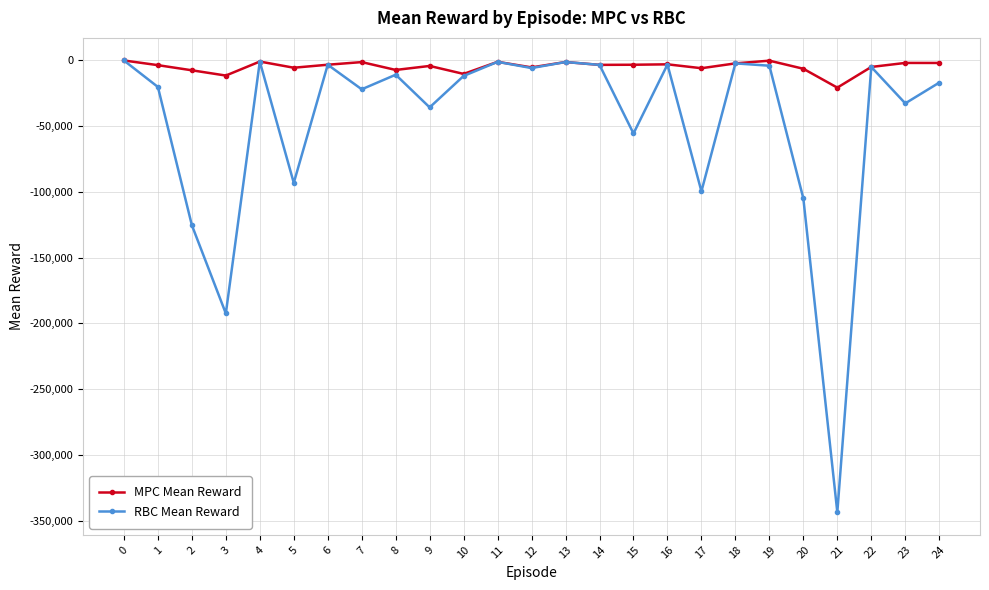

What is the value of the RBC Mean Reward point at the 2nd from the left?

-20230.2